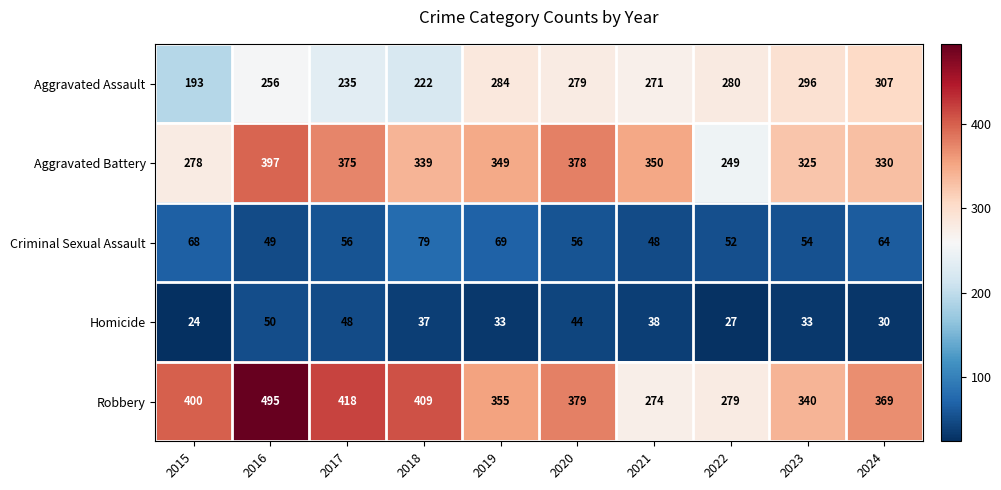

Which label corresponds to the largest value in the chart?

2016